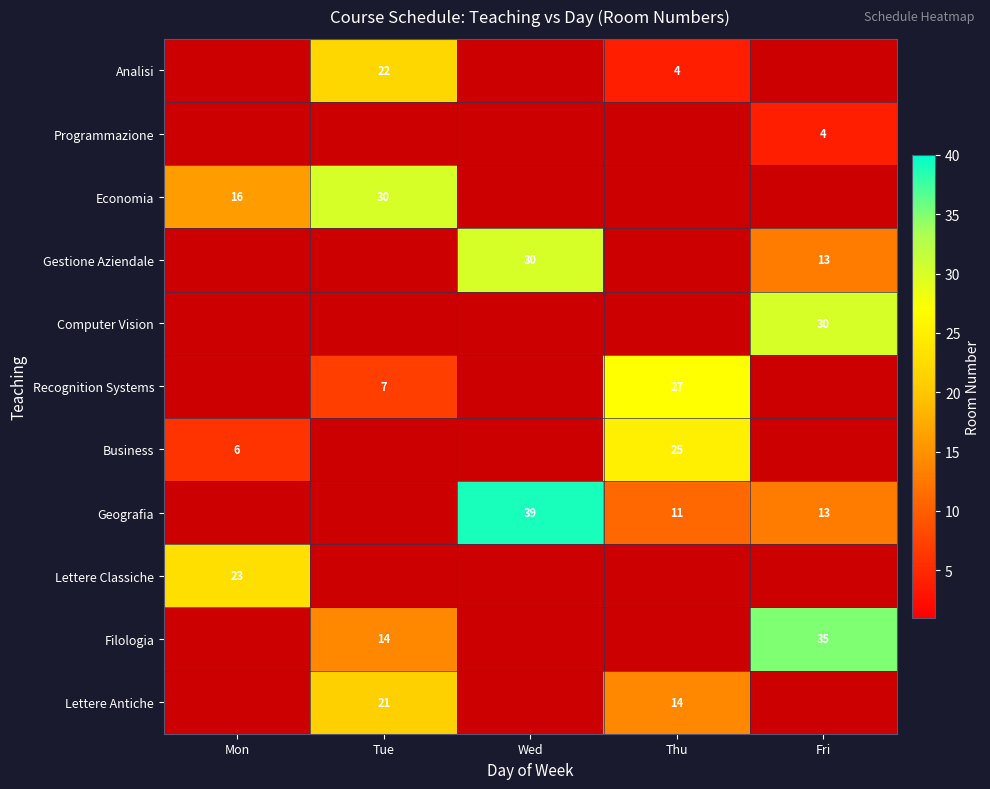

Is it true that Programmazione equals 4 at Fri?

True